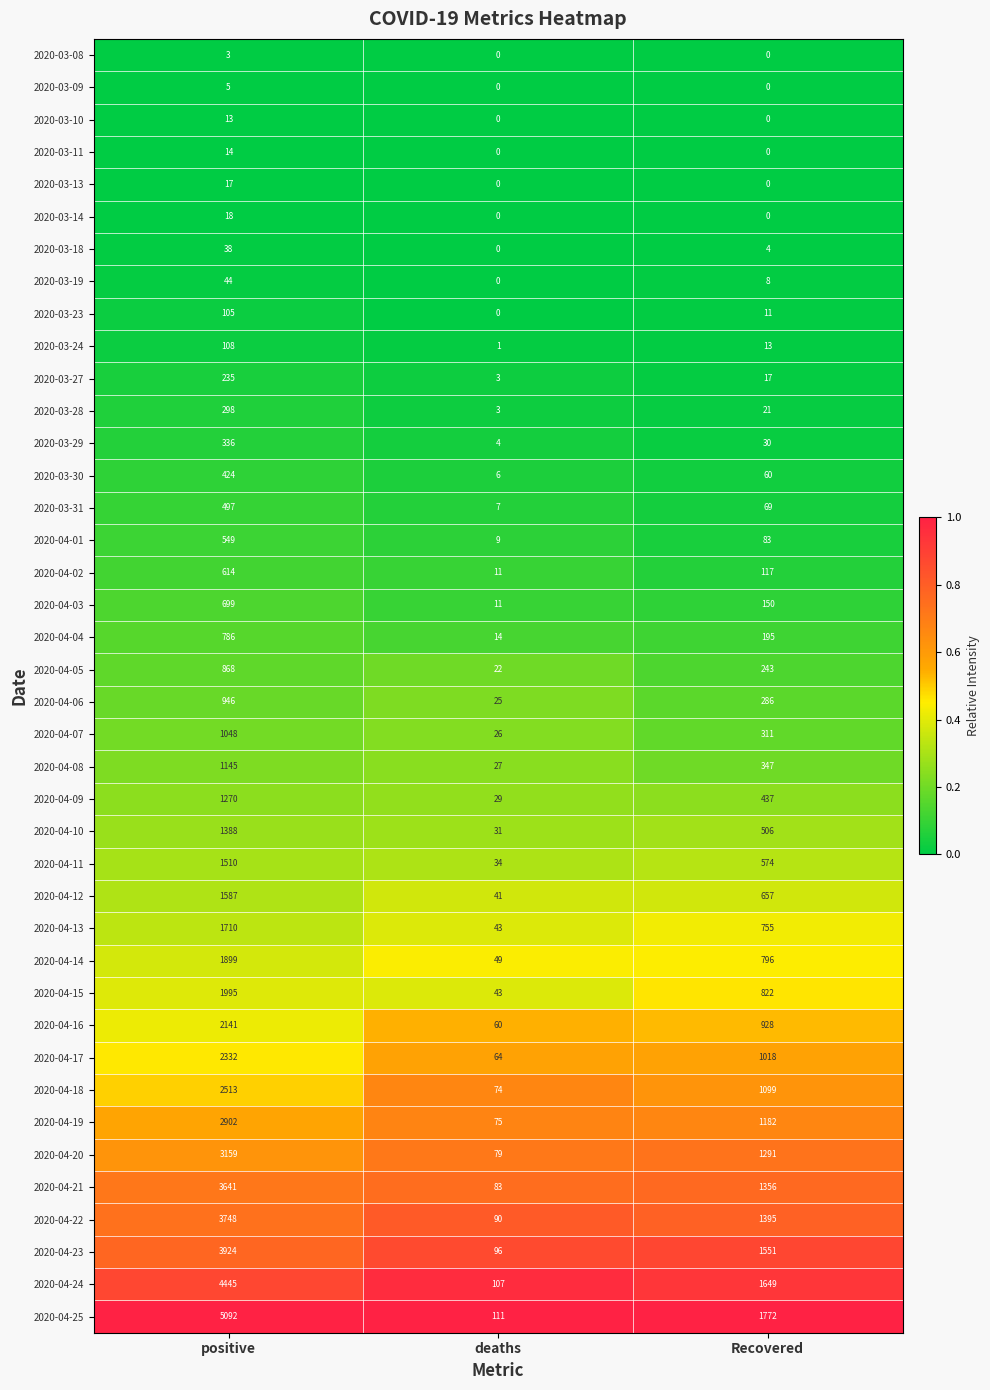

What is the difference between the maximum and minimum values in the 2020-04-06 series?

921